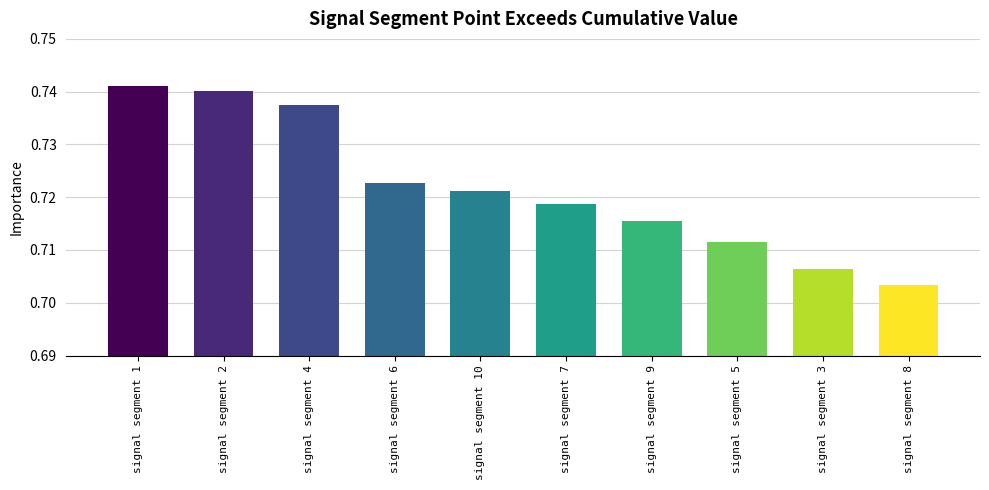

Are the bars horizontal?

No